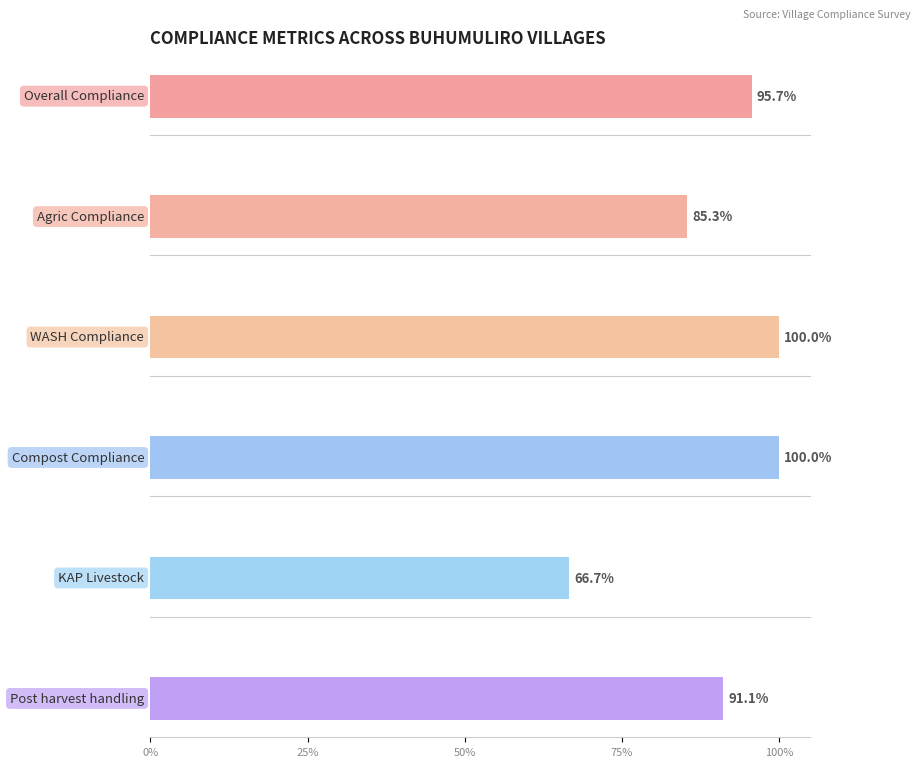

What is the difference between the maximum and minimum values in the KAP Livestock series?

33.3